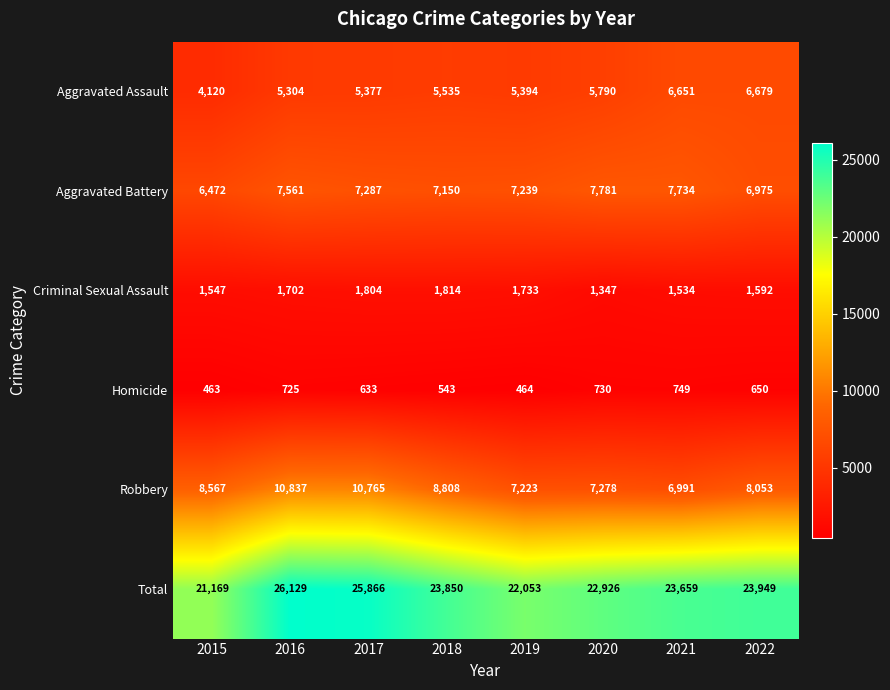

What value does the Criminal Sexual Assault series have at 2015?

1547